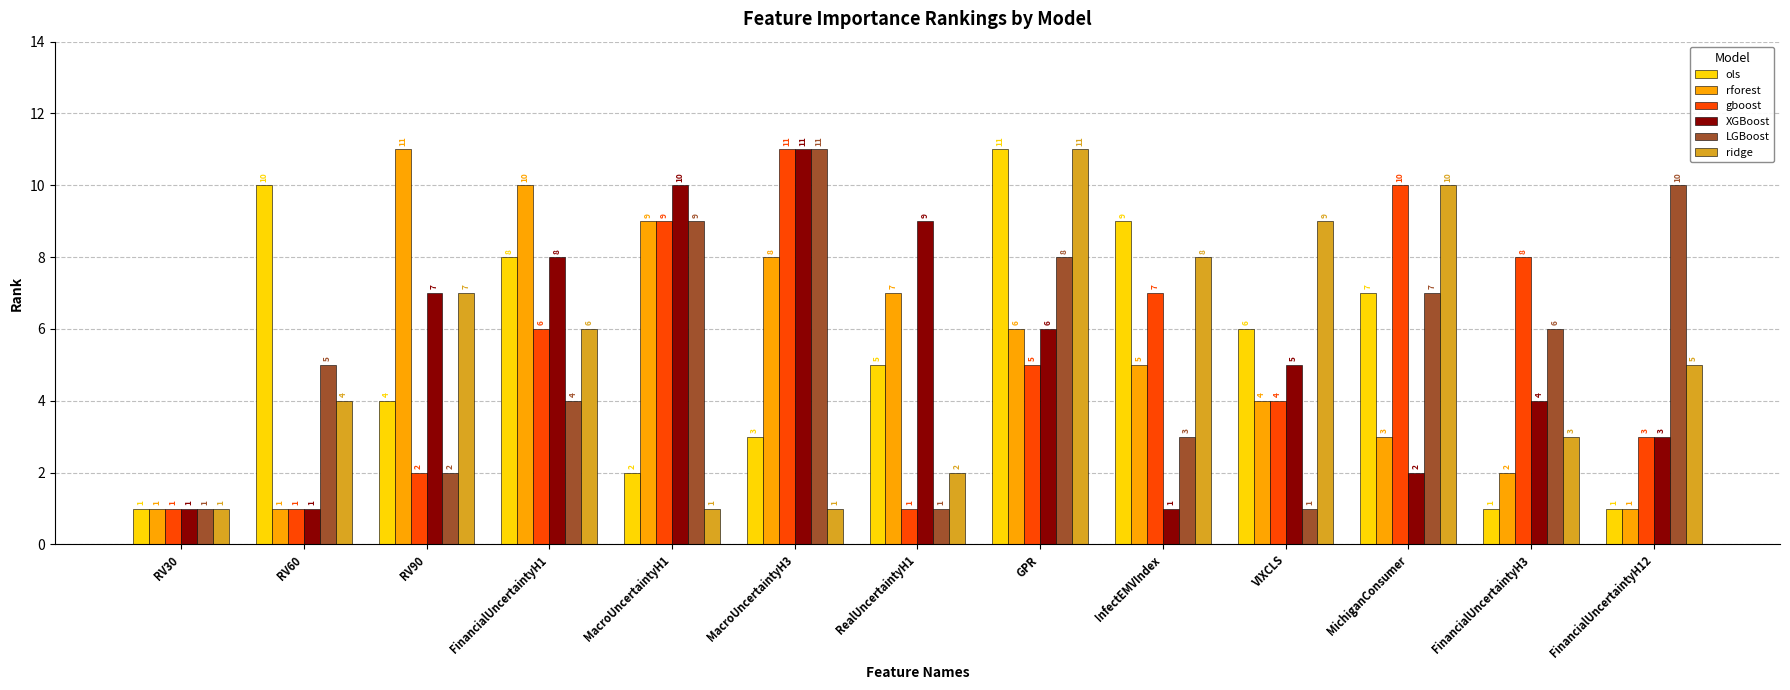

What are all the series names shown in the legend?

ols, rforest, gboost, XGBoost, LGBoost, ridge